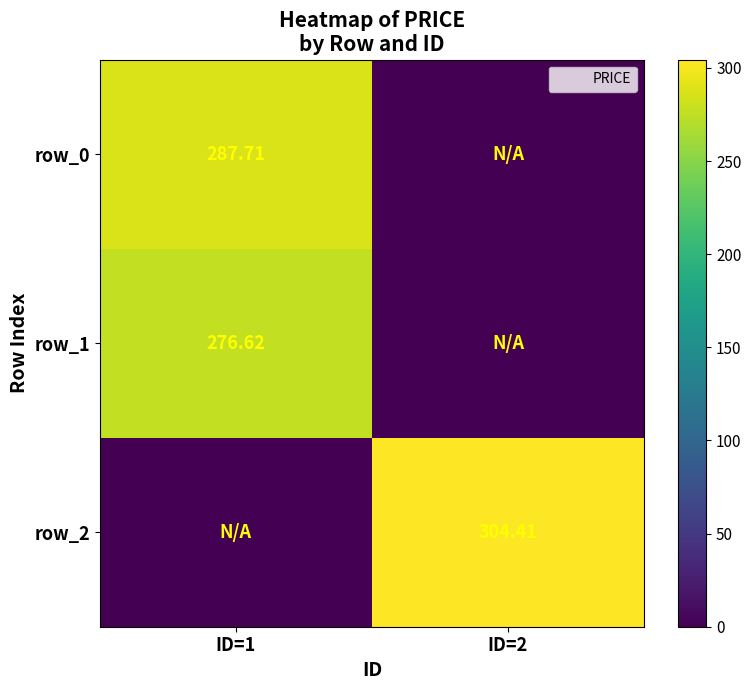

The value of row_0 at ID=2 is 152.3. True or false?

False